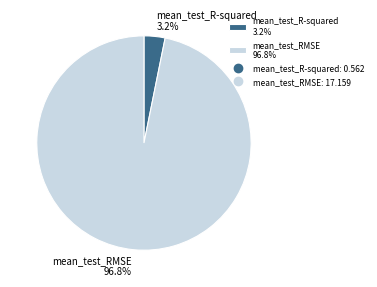

Count the number of slices in the pie.

2